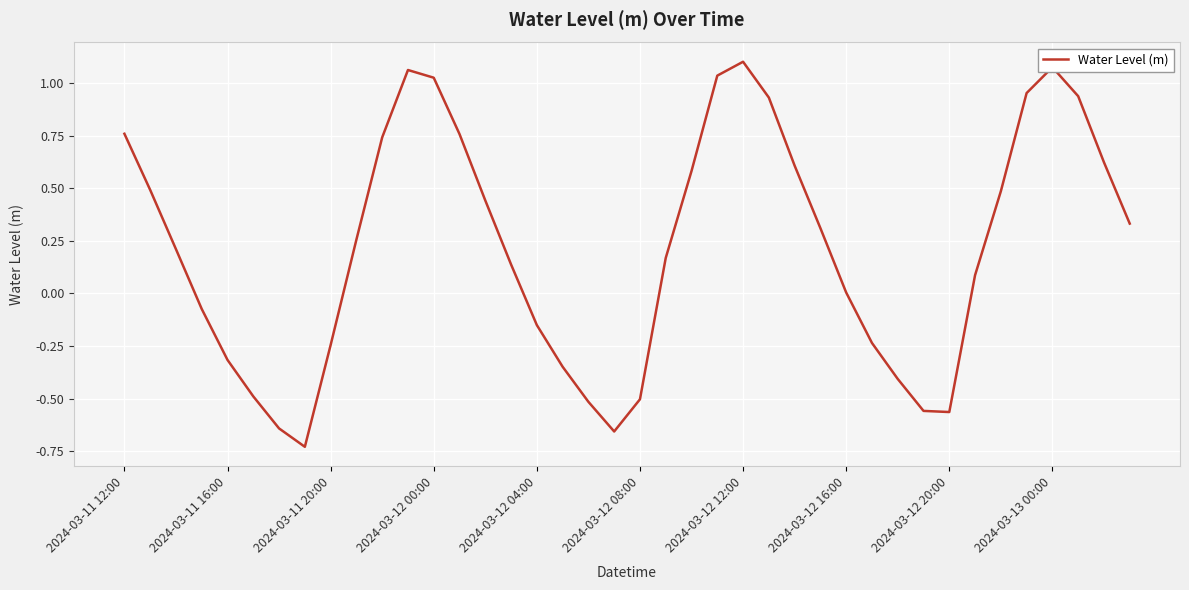

What is the difference between the maximum and minimum values?

1.8